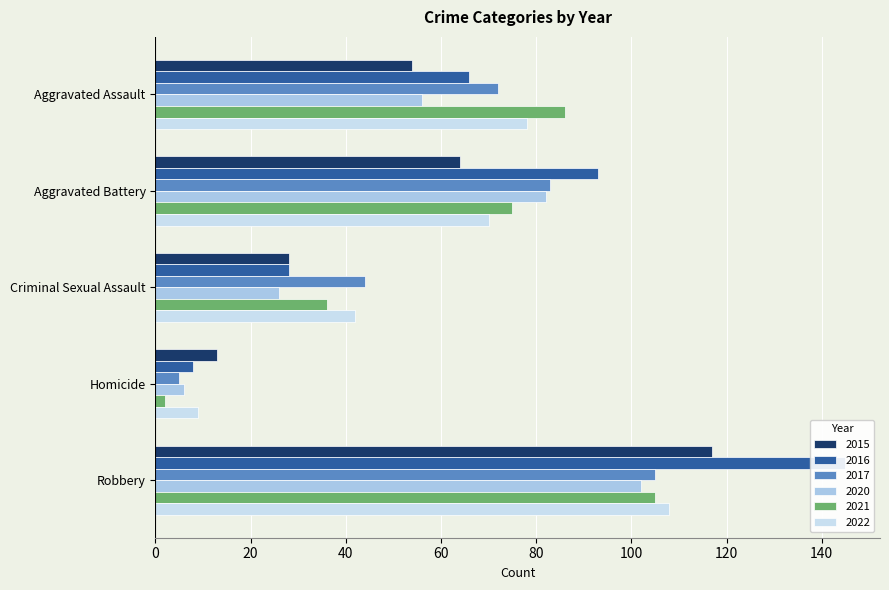

What is the difference between the 2021 values at Aggravated Battery and Criminal Sexual Assault?

39